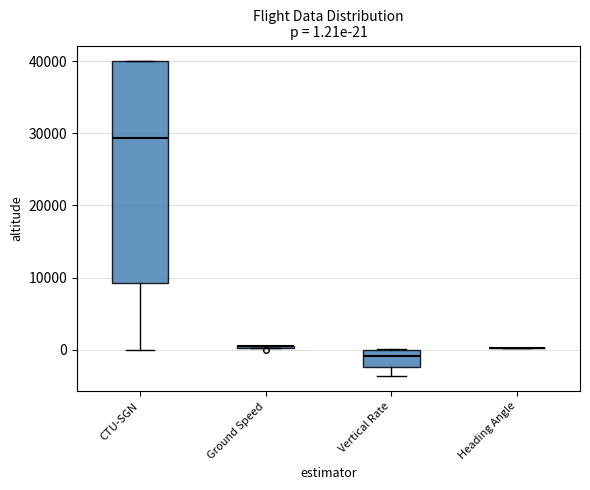

Which box is the tallest, from its lower edge to its upper edge?

CTU-SGN